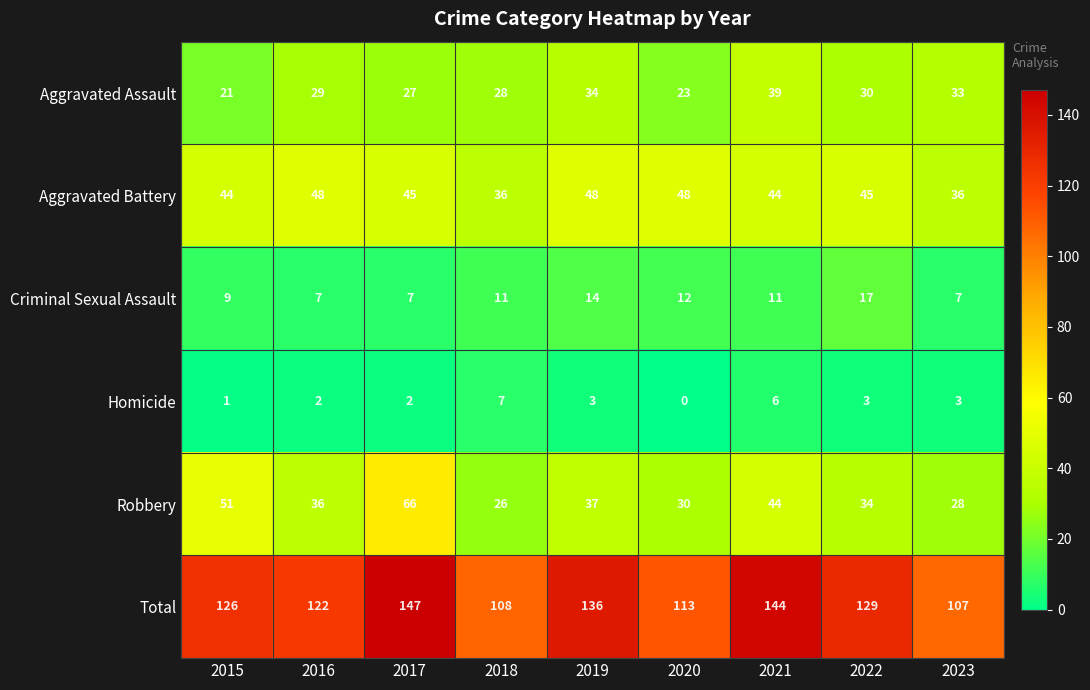

At which label does Criminal Sexual Assault reach its peak?

2022